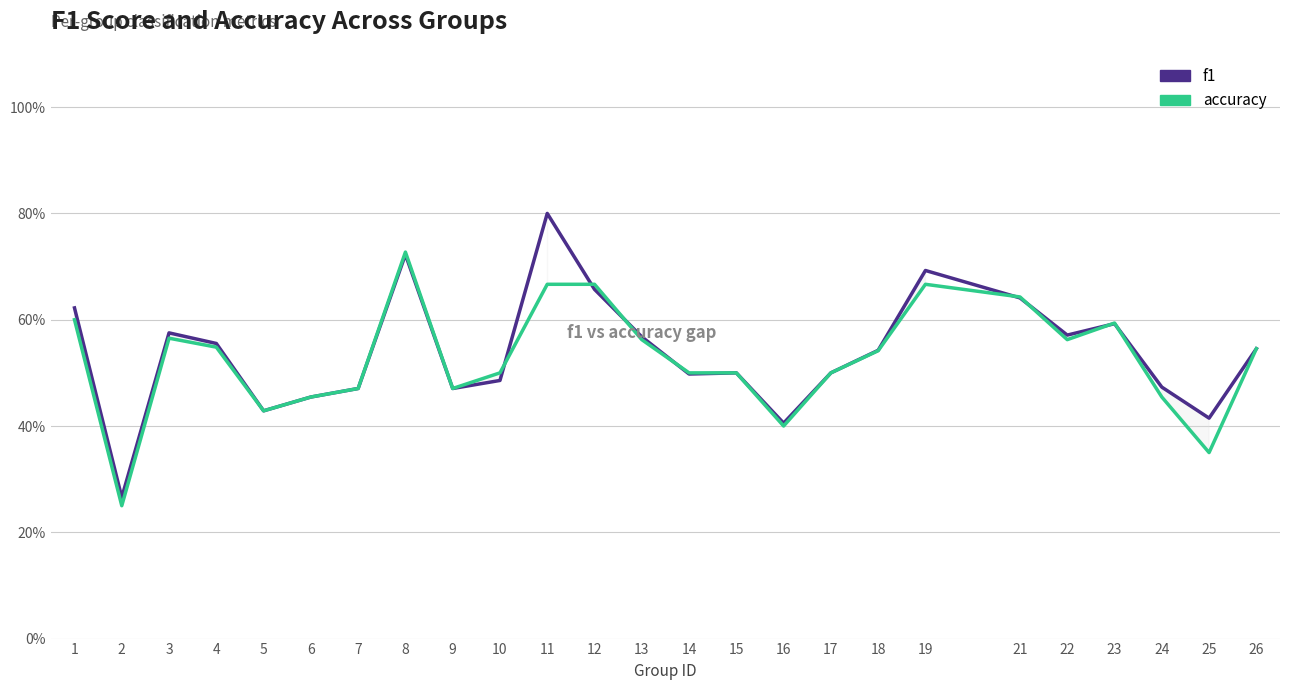

At how many categories does at least one series exceed 0?

25